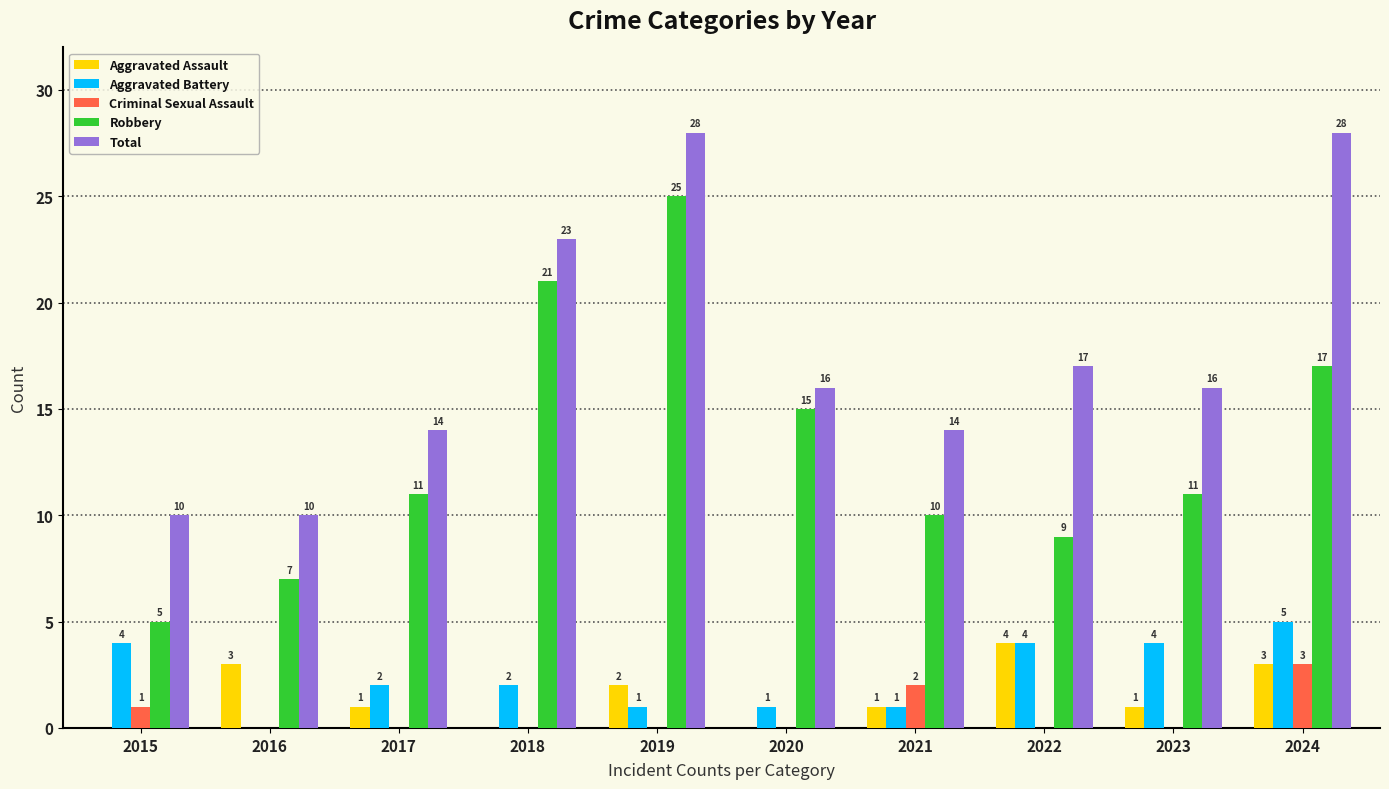

At which label does Aggravated Battery reach its peak?

2024